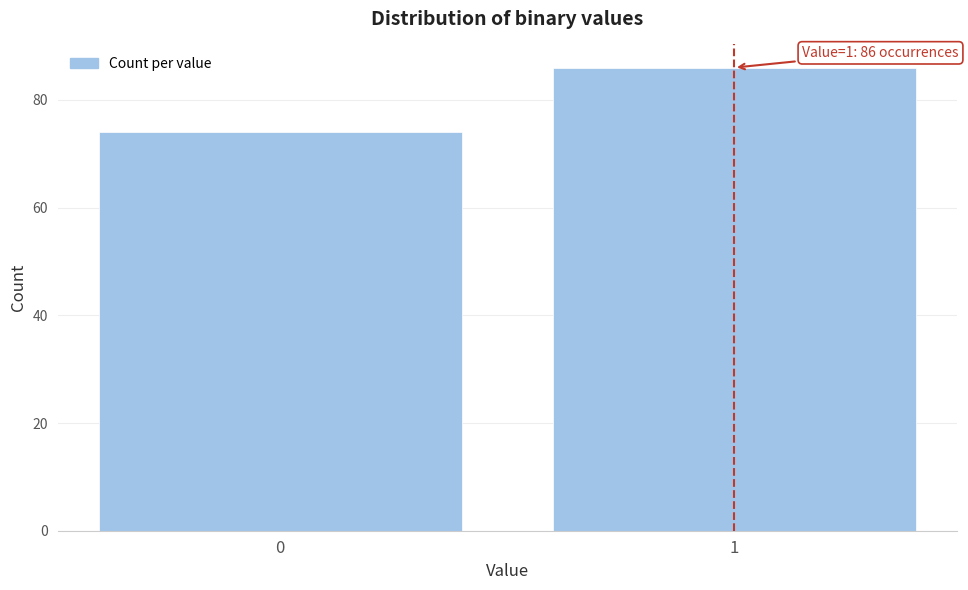

Reading right to left, extract all data points from this chart.

1=86	0=74